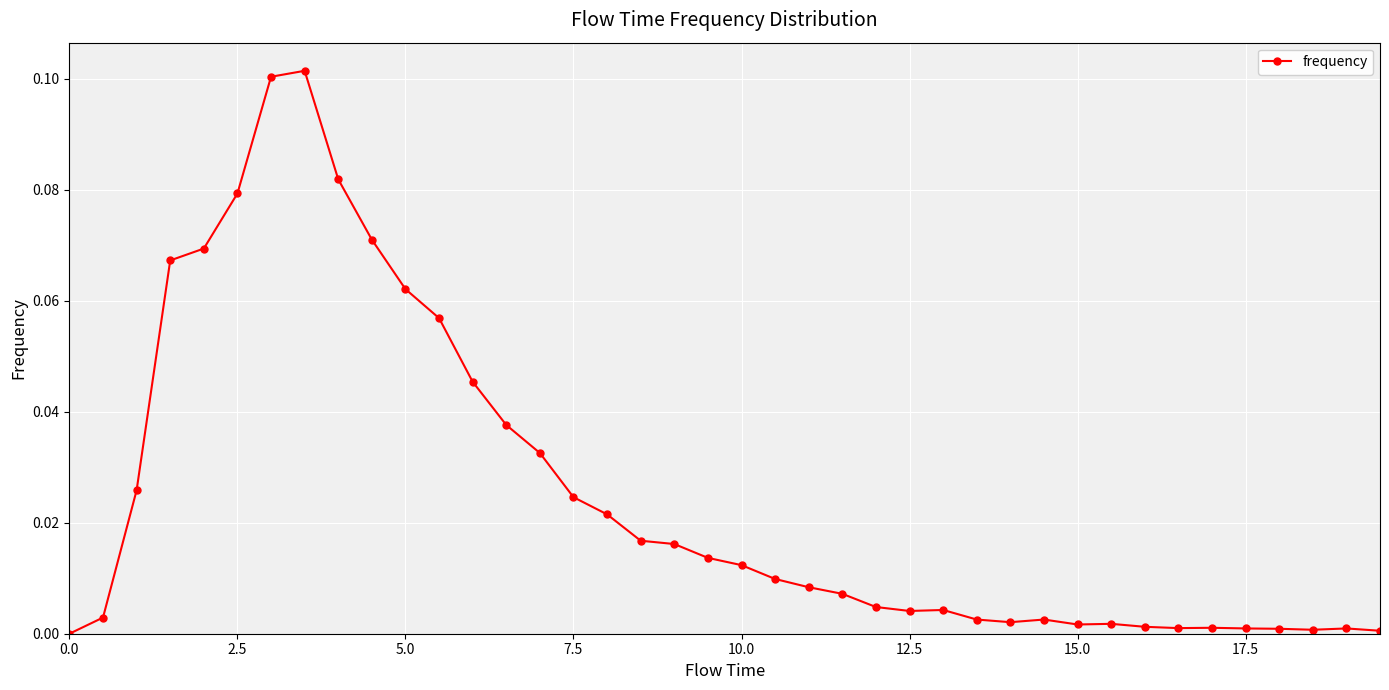

True or false: the data has more than 1 interior local peaks.

True